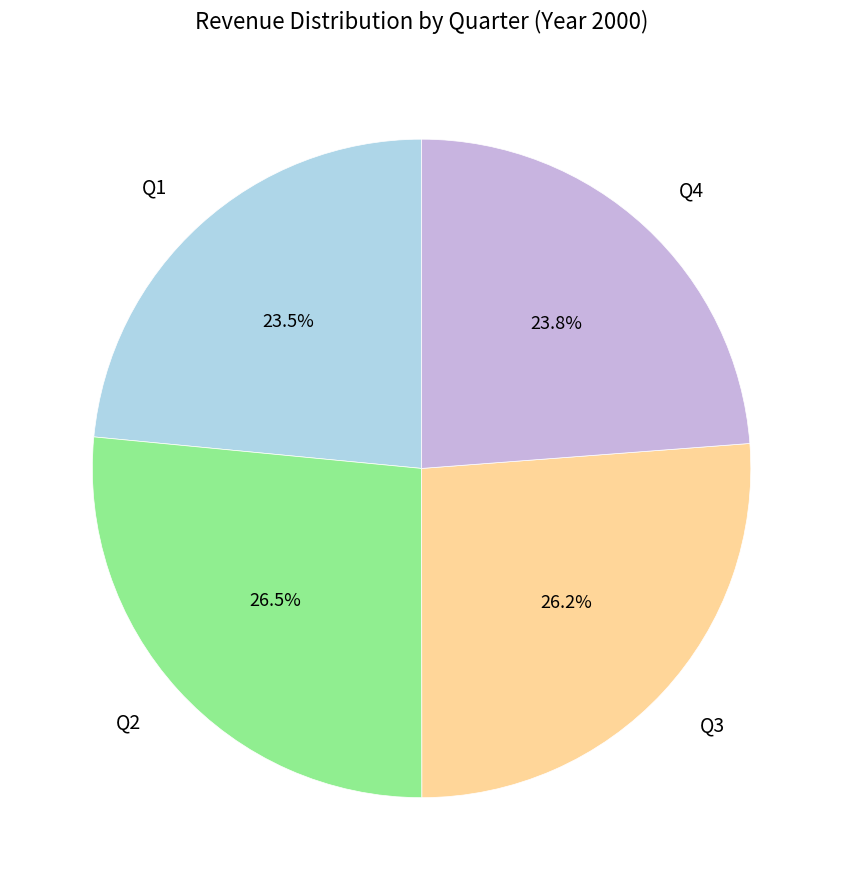

Does Q4 account for over 50% of the chart?

No